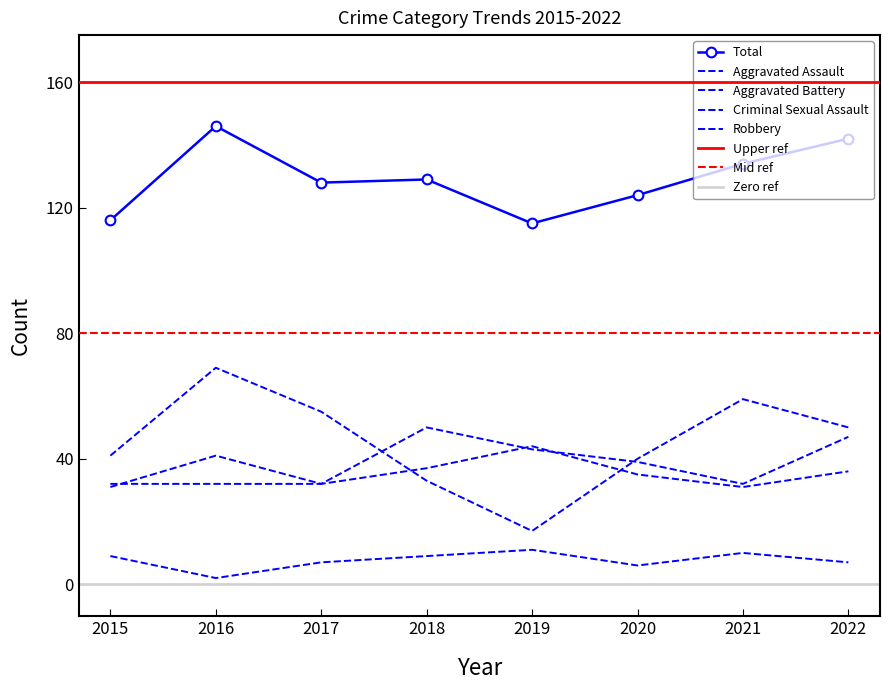

At which category does the chart reach its peak across all series?

2016